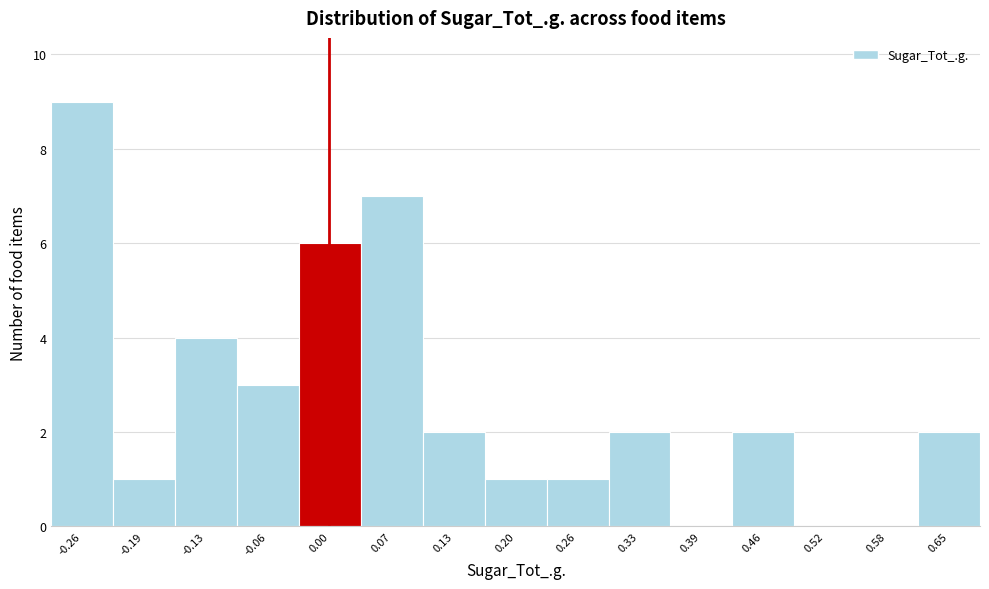

Reading left to right, transcribe this chart: for each bar, give the range it covers on the x-axis and its height. Neither the bar edges nor the heights are printed on the chart, so give them approximately, as read against the axes.

-0.29 to -0.23: 9
-0.23 to -0.16: 1
-0.16 to -0.10: 4
-0.10 to -0.03: 3
-0.03 to 0.03: 6
0.03 to 0.10: 7
0.10 to 0.16: 2
0.16 to 0.23: 1
0.23 to 0.29: 1
0.29 to 0.36: 2
0.36 to 0.42: 0
0.42 to 0.49: 2
0.49 to 0.55: 0
0.55 to 0.62: 0
0.62 to 0.68: 2